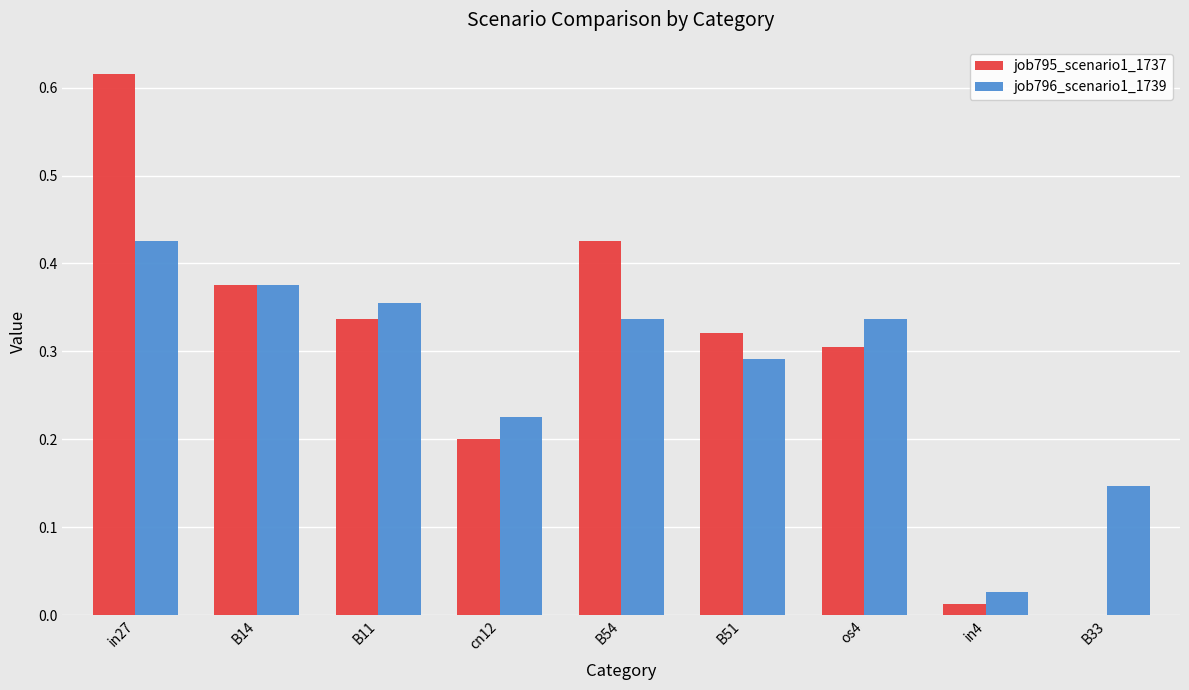

Which category has the highest value in the job796_scenario1_1739 series?

in27